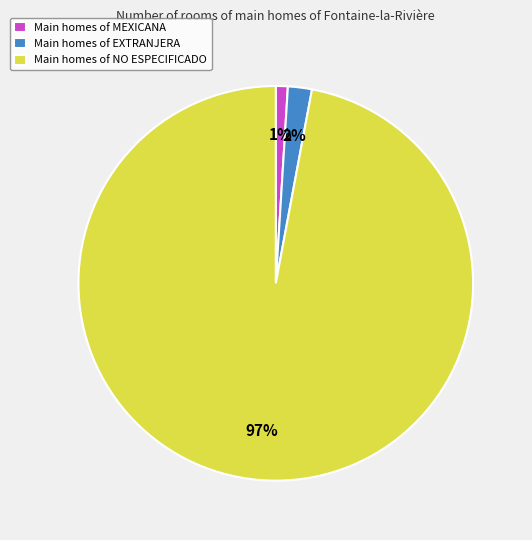

Do Main homes of EXTRANJERA and Main homes of MEXICANA together represent more than half of the pie?

No